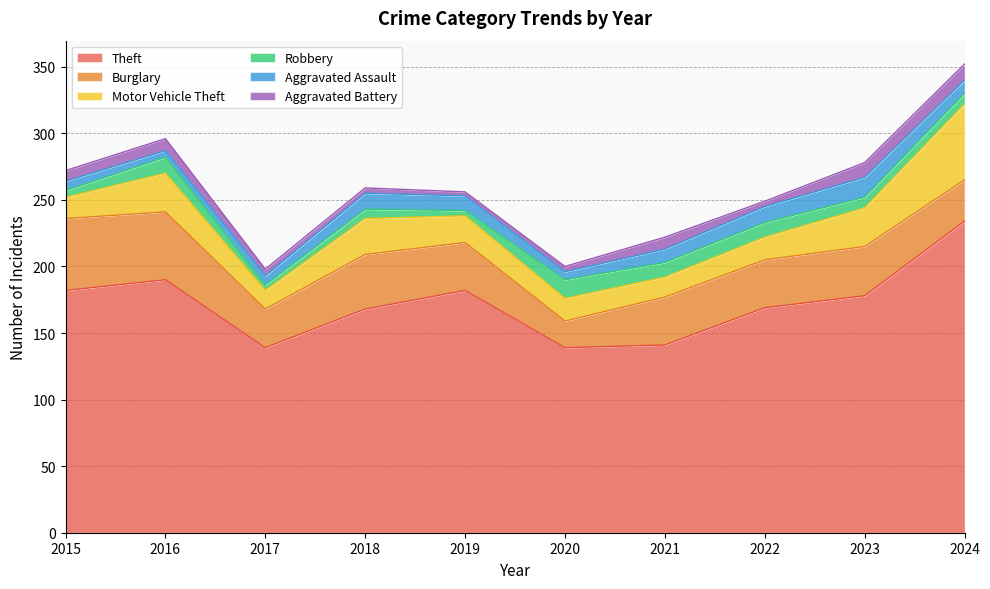

Does the chart display data point markers on the line(s)?

No